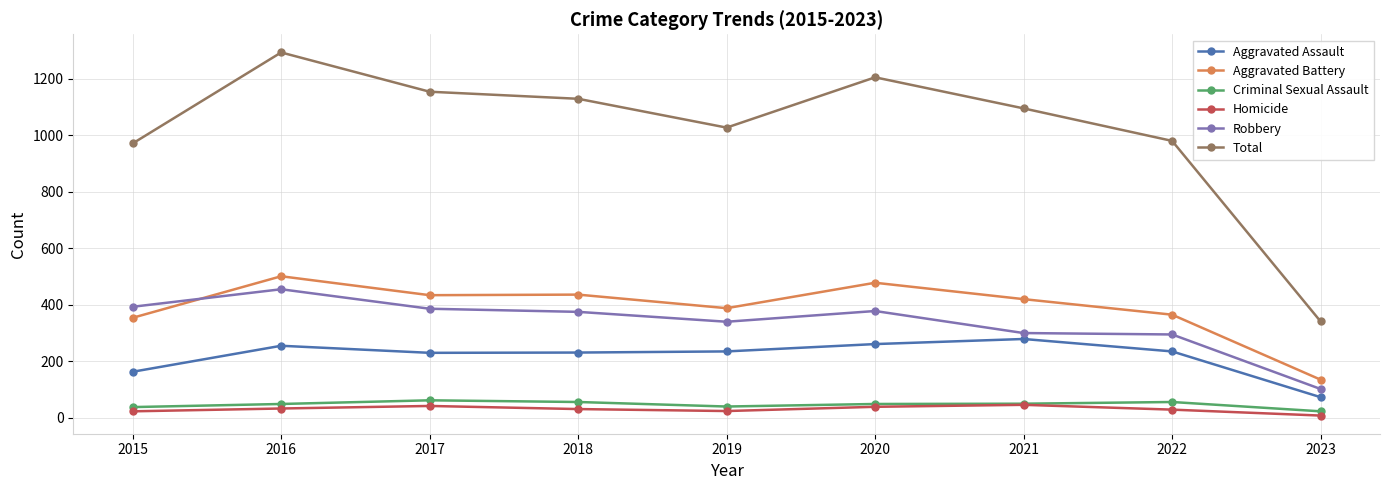

What is the value of the Total point at the 8th from the left?

980